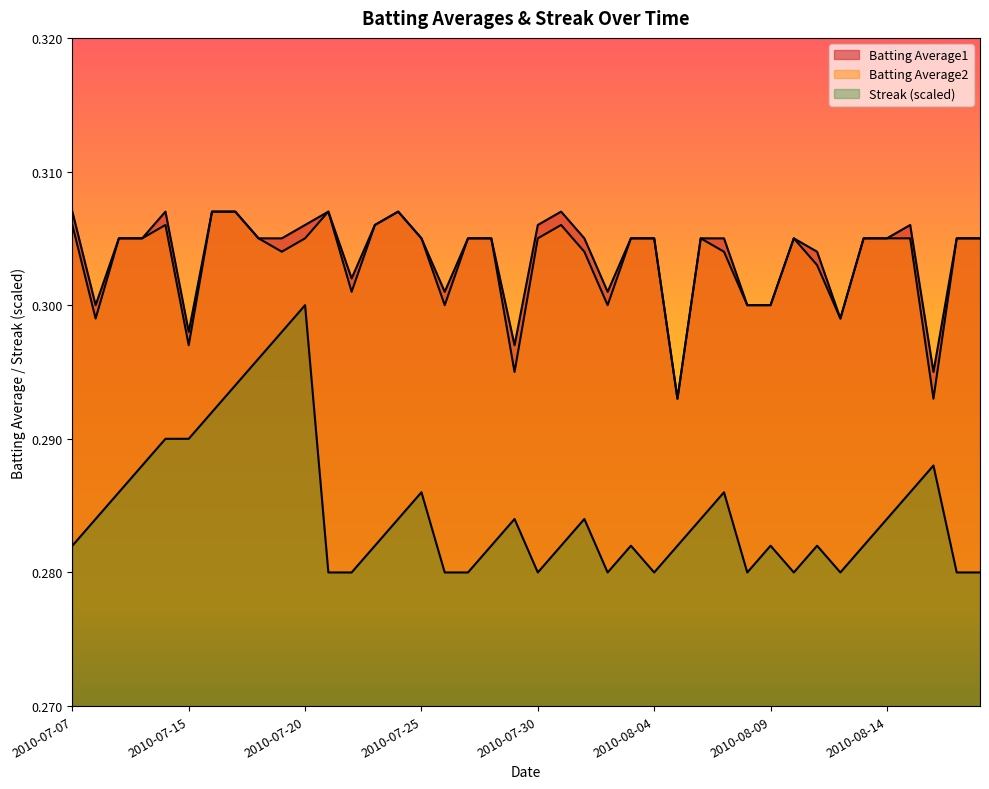

At which category is the sum across all series the highest?

2010-07-20